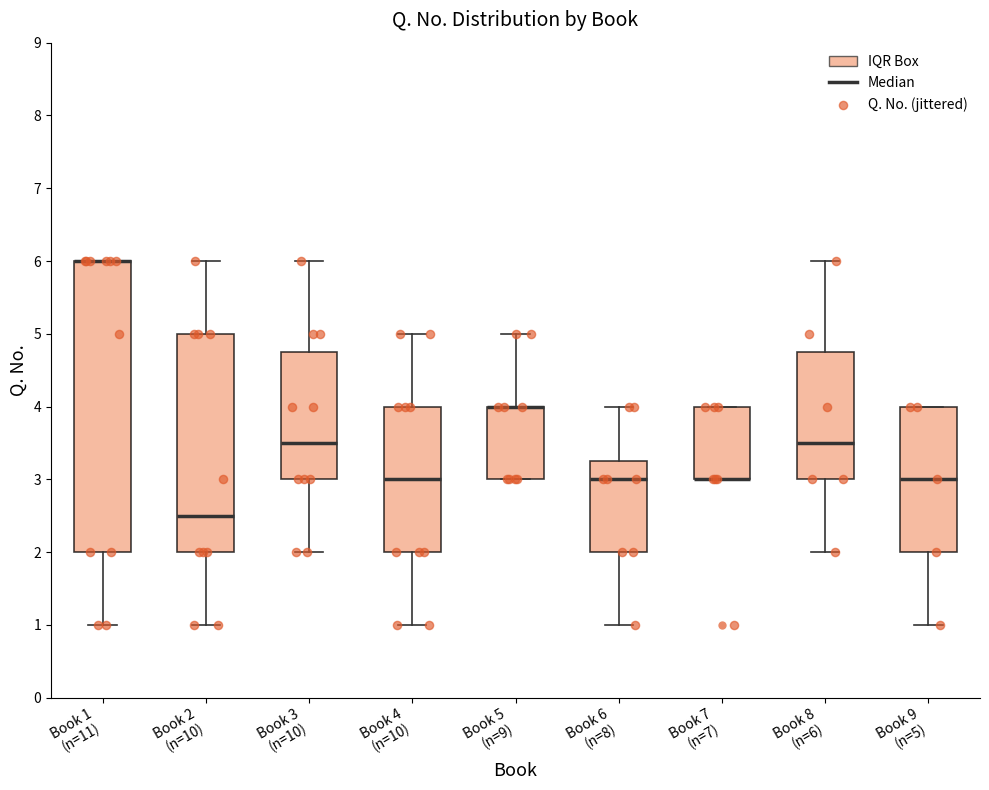

Which box is the tallest, from its lower edge to its upper edge?

Book 1 (n=11)